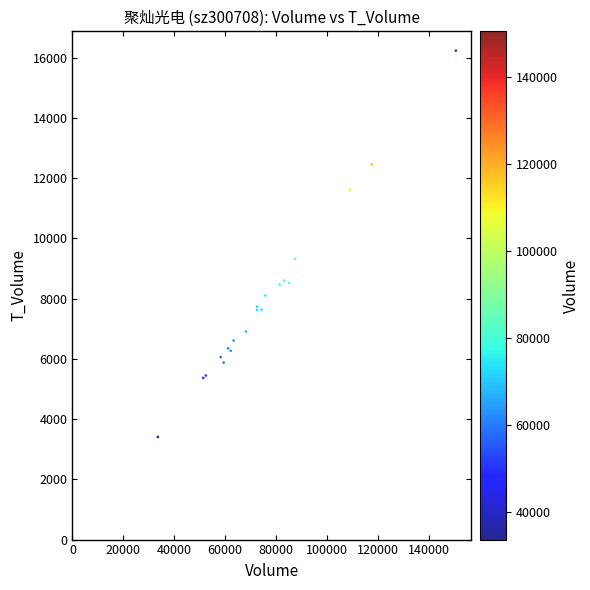

What Y value in the scatter plot is closest to 9822?

9318